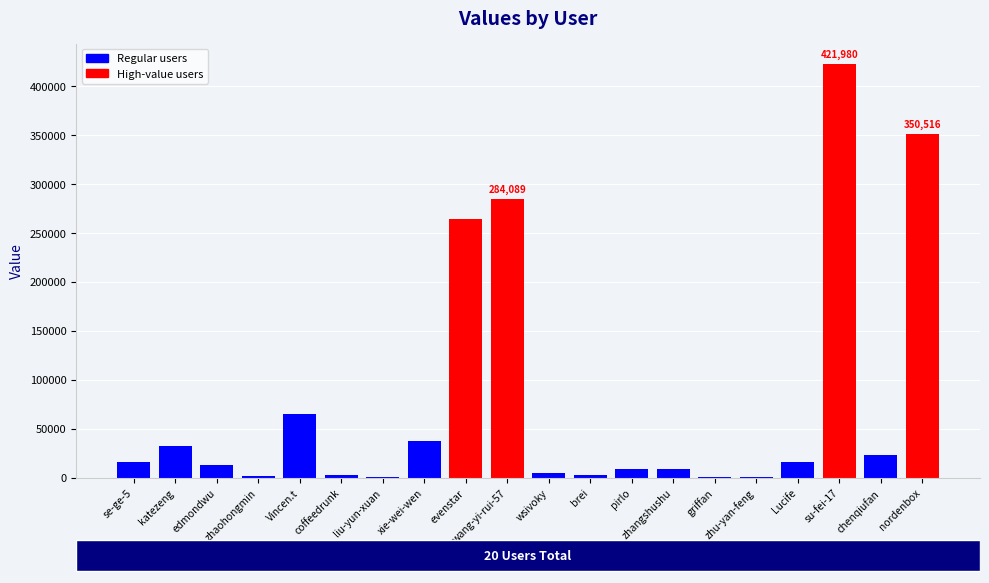

Count the number of categories in the chart.

20